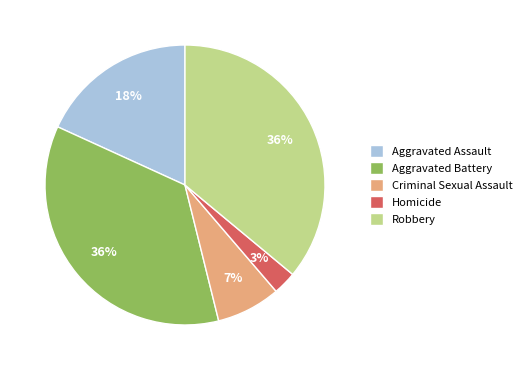

What is the ratio of the value at Criminal Sexual Assault to the value at Aggravated Assault?

0.4